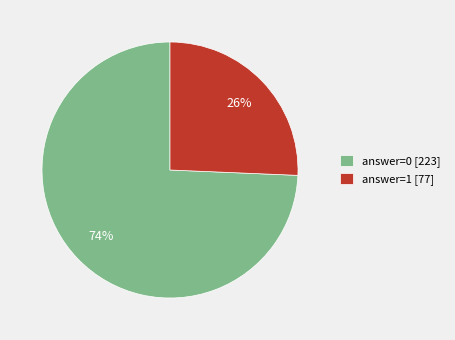

Is there a majority slice in this chart?

Yes